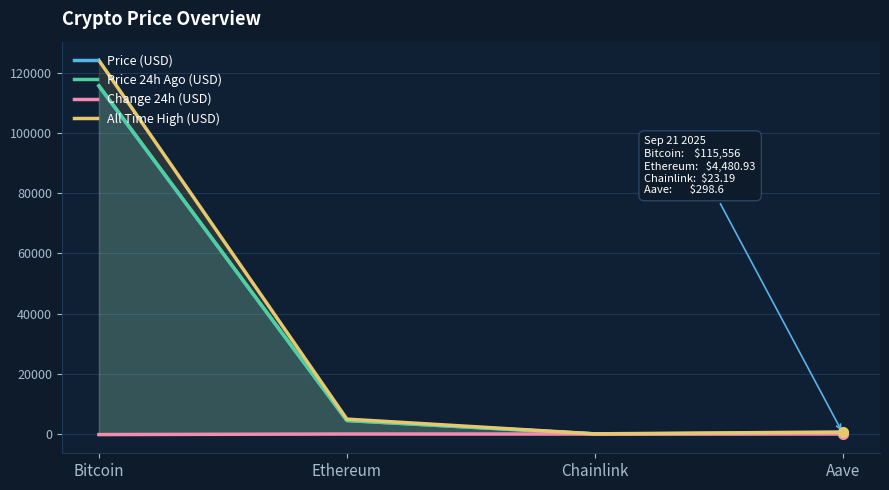

What is the sum of all All Time High (USD) values?

129788.4